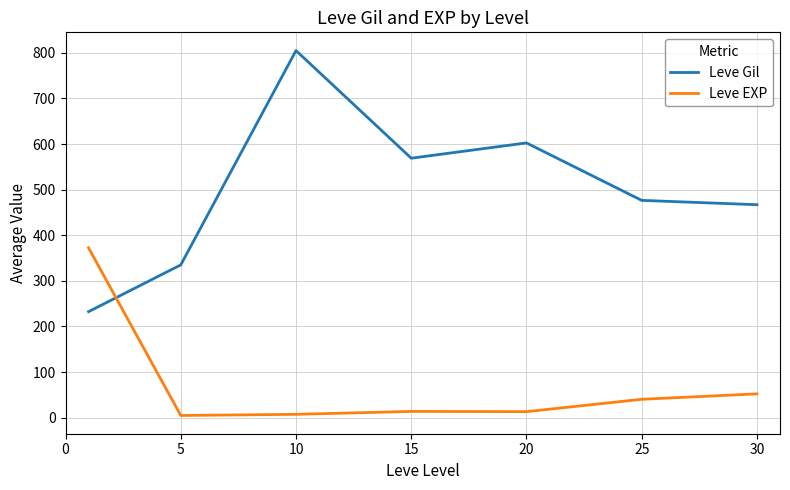

What is the difference between the second highest and minimum values in the Leve Gil series?

370.0